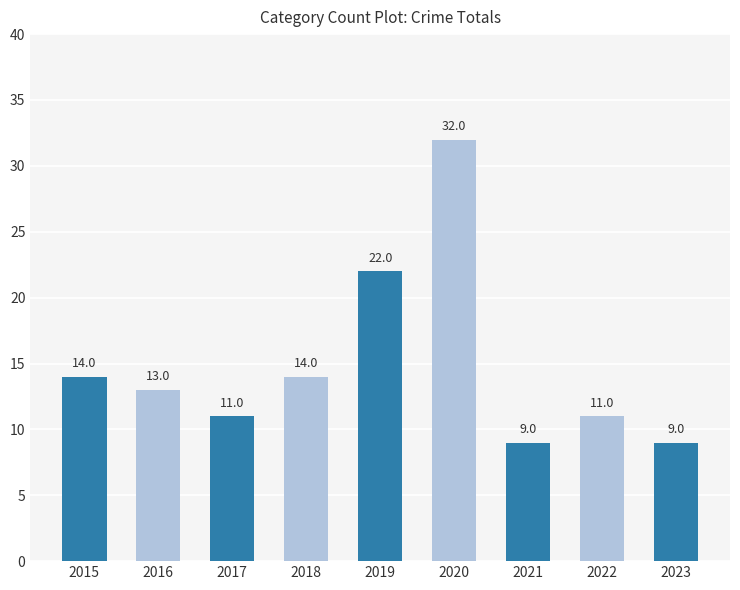

Count the number of data series in this chart.

1